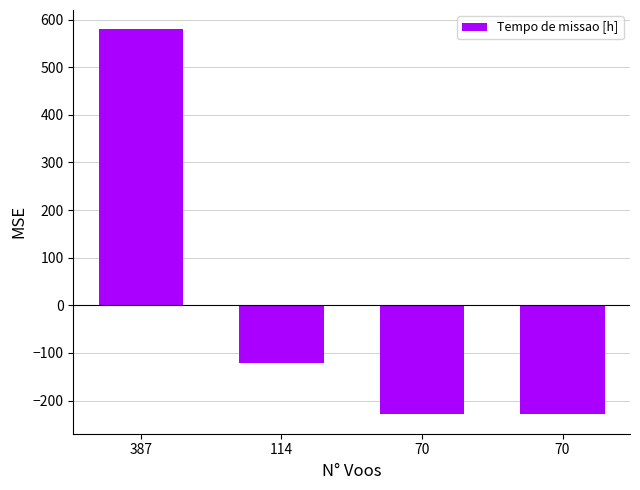

Reading left to right, what are all the values shown in this chart?

579.6	-121.5	-228.9	-229.2